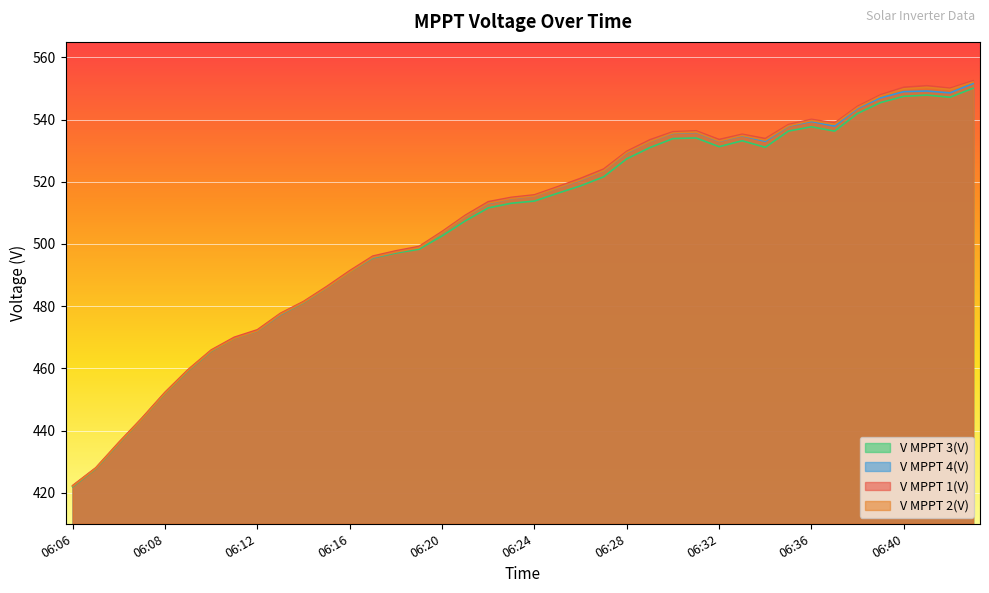

How many interior local valleys does the V MPPT 2(V) series have?

4